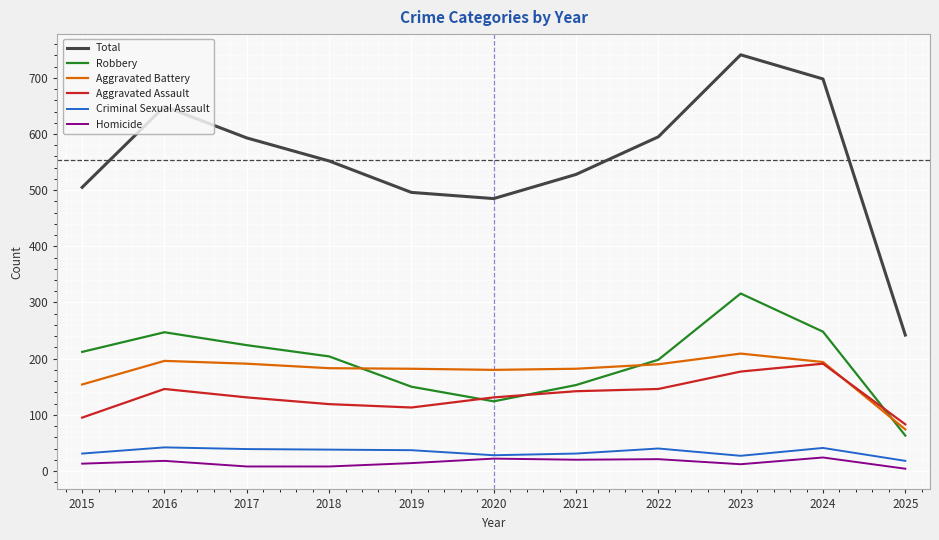

How many lines are shown in the chart?

6